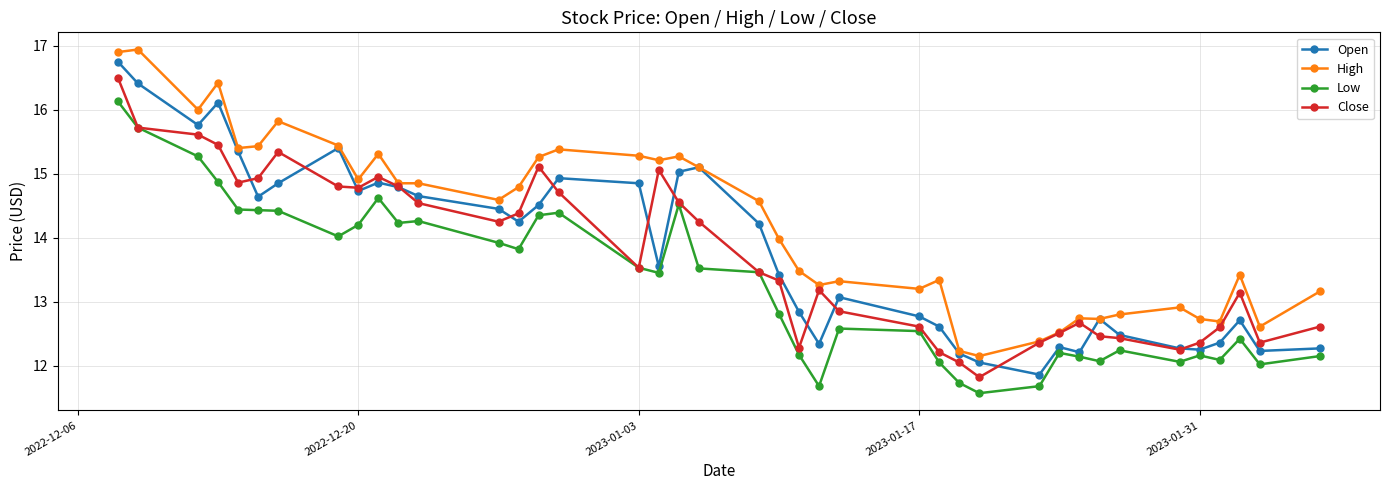

How many data points does each series have?

40